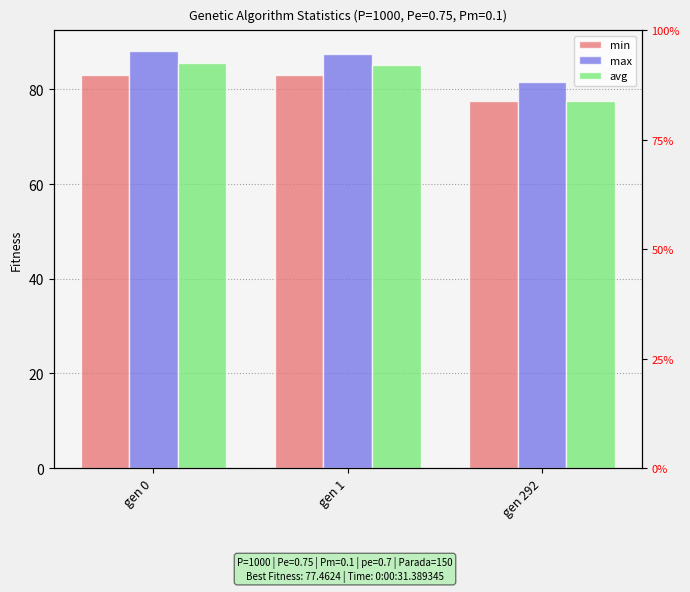

What is the spread (max minus min) of values at gen 0?

5.1